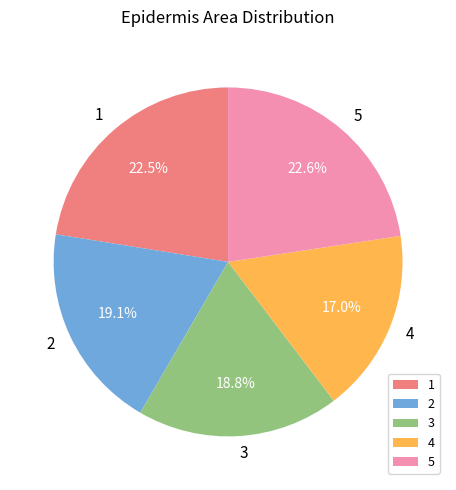

True or false: 3 accounts for 19% of the total.

True